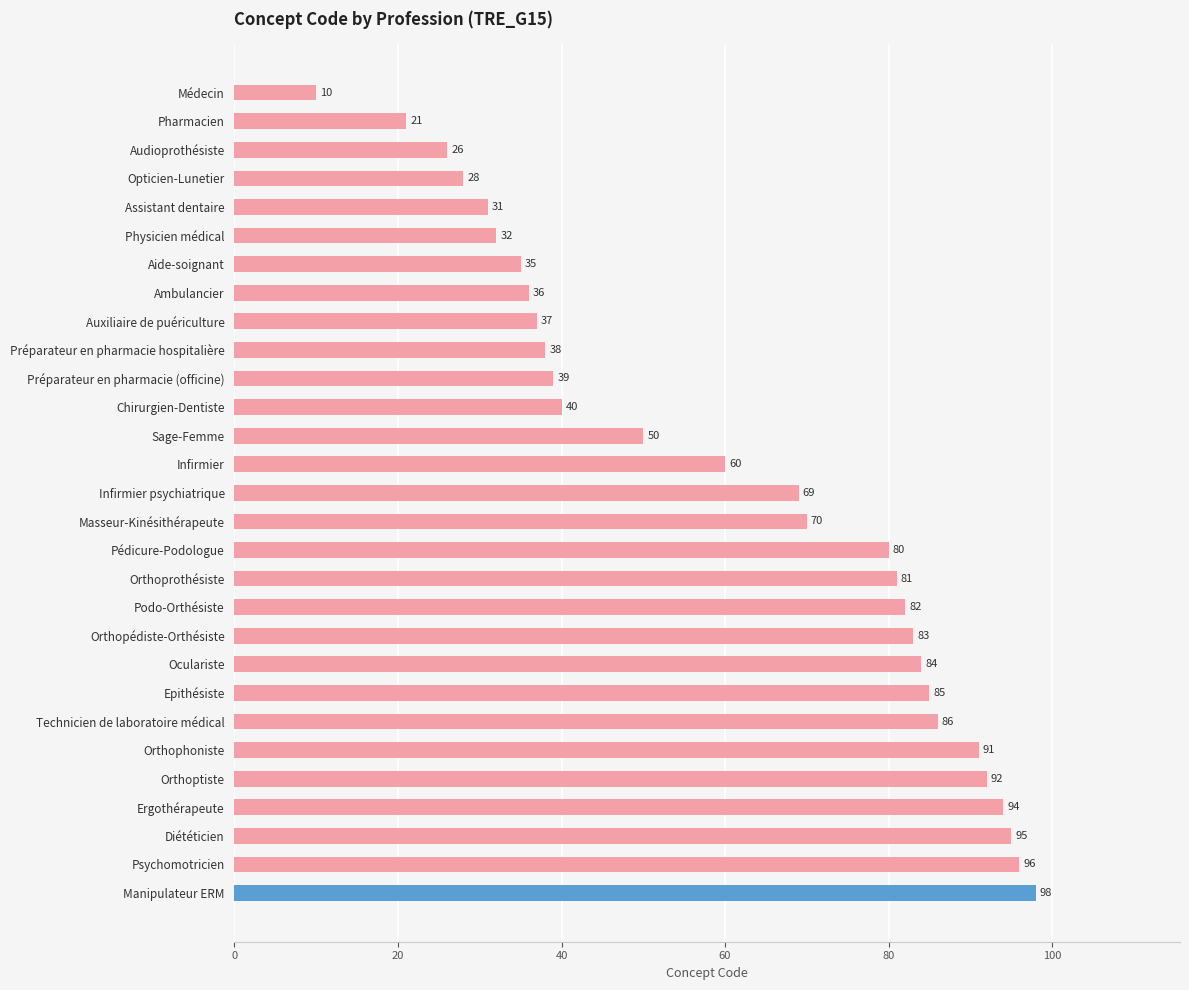

Count the number of data series in this chart.

1